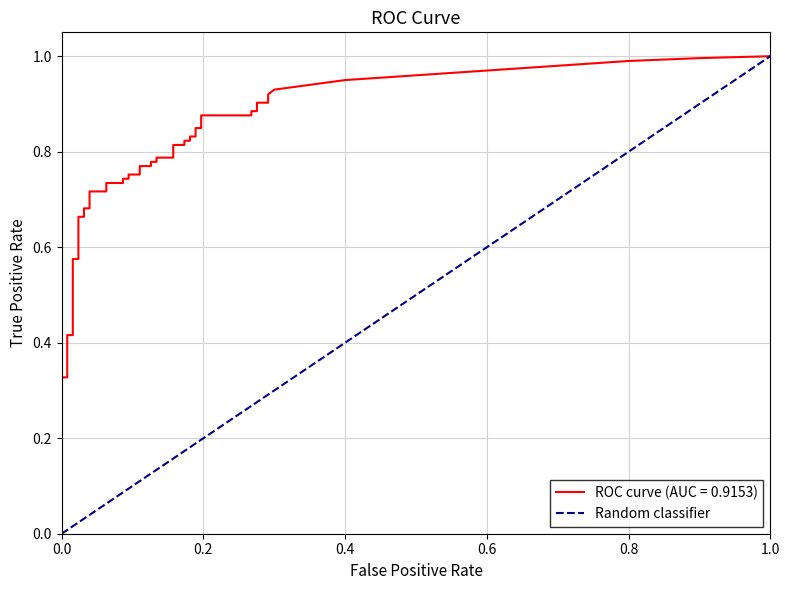

What is the difference between the maximum and minimum values?

1